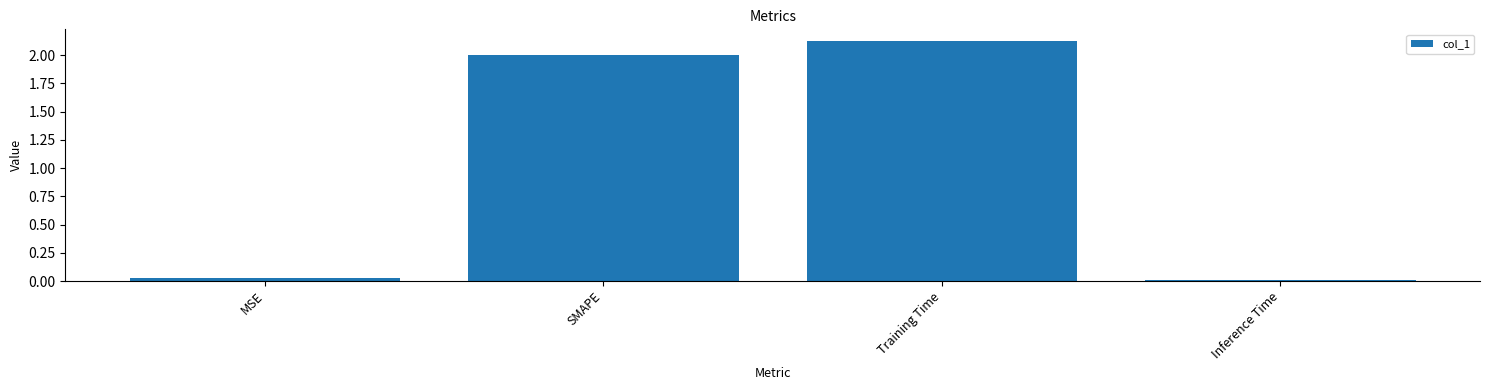

Where is the data nearest to the value 1?

MSE